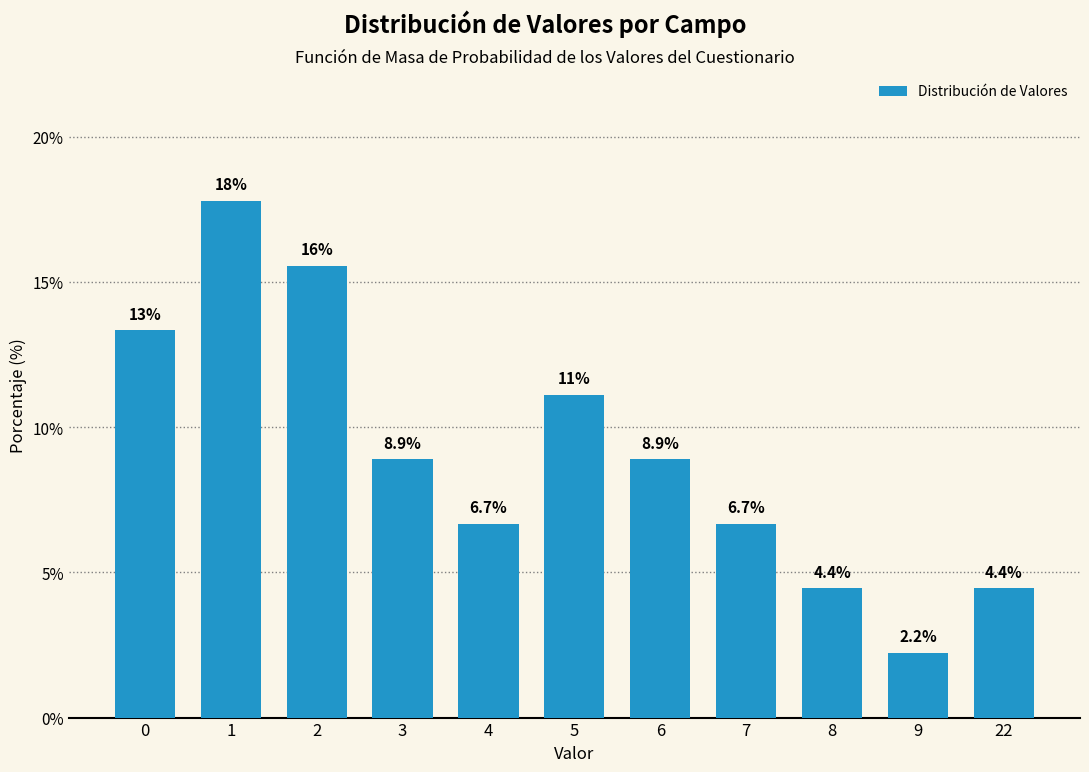

Reading left to right, what are all the values shown in this chart?

0=13.3	1=17.8	2=15.6	3=8.9	4=6.7	5=11.1	6=8.9	7=6.7	8=4.4	9=2.2	22=4.4